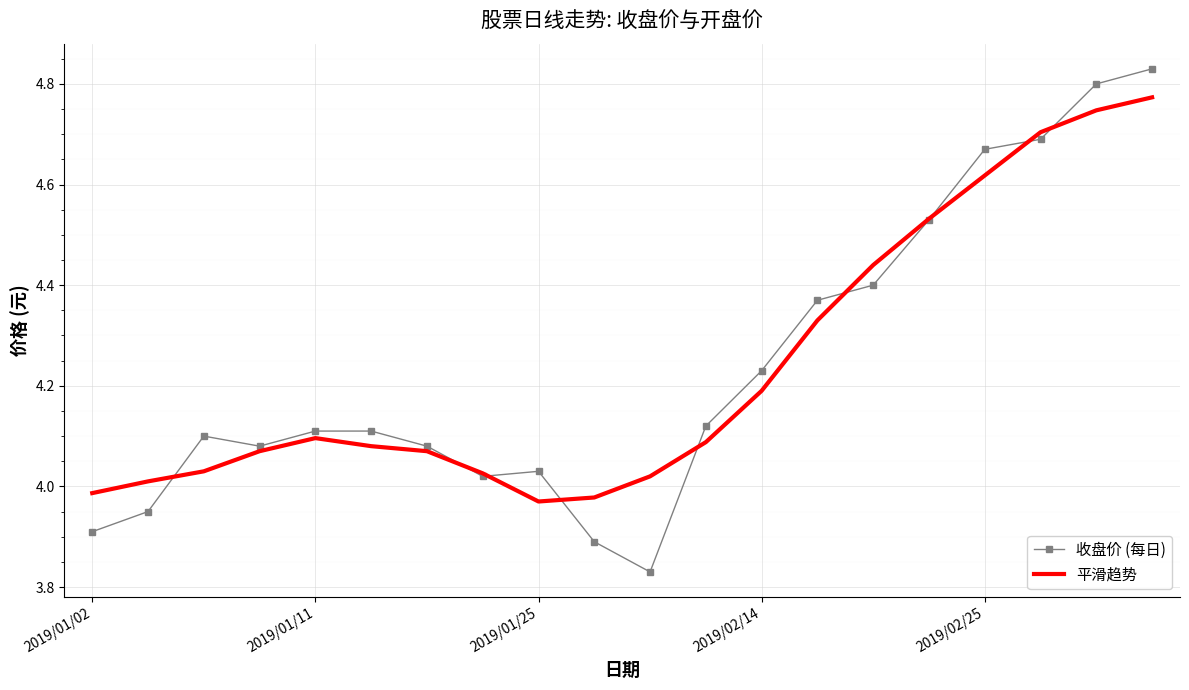

List the series in order of their peak value, highest first.

收盘价 (每日), 平滑趋势